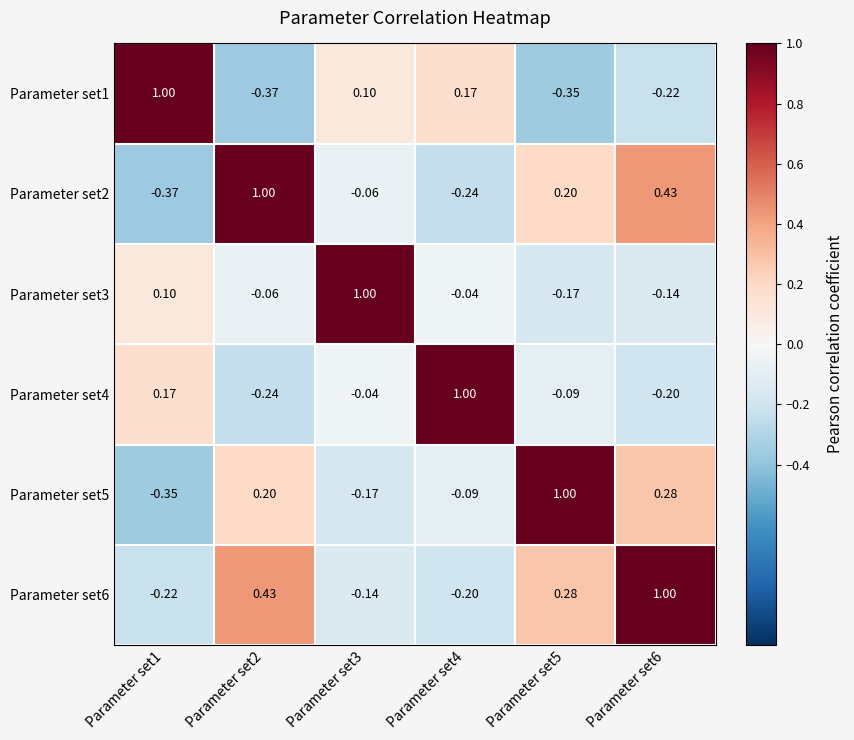

Reading left to right, what are all the values shown in this chart?

Parameter set1: Parameter set1=1.0	Parameter set2=-0.4	Parameter set3=0.1	Parameter set4=0.2	Parameter set5=-0.3	Parameter set6=-0.2
Parameter set2: Parameter set1=-0.4	Parameter set2=1.0	Parameter set3=-0.1	Parameter set4=-0.2	Parameter set5=0.2	Parameter set6=0.4
Parameter set3: Parameter set1=0.1	Parameter set2=-0.1	Parameter set3=1.0	Parameter set4=-0.0	Parameter set5=-0.2	Parameter set6=-0.1
Parameter set4: Parameter set1=0.2	Parameter set2=-0.2	Parameter set3=-0.0	Parameter set4=1.0	Parameter set5=-0.1	Parameter set6=-0.2
Parameter set5: Parameter set1=-0.3	Parameter set2=0.2	Parameter set3=-0.2	Parameter set4=-0.1	Parameter set5=1.0	Parameter set6=0.3
Parameter set6: Parameter set1=-0.2	Parameter set2=0.4	Parameter set3=-0.1	Parameter set4=-0.2	Parameter set5=0.3	Parameter set6=1.0